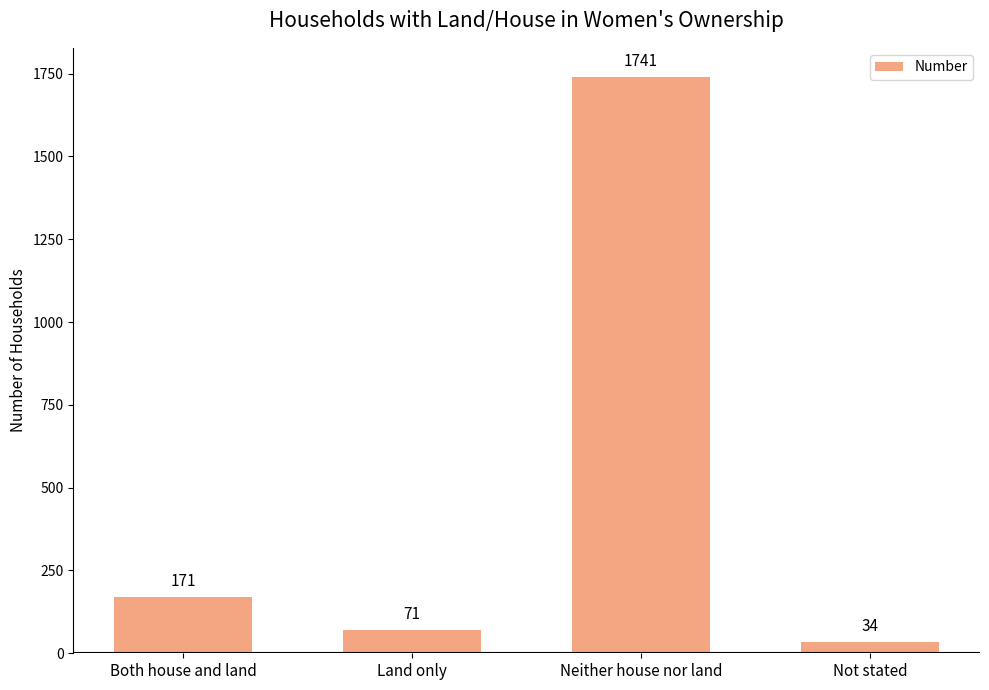

Reading left to right, transcribe all the data shown in this chart.

171	71	1741	34